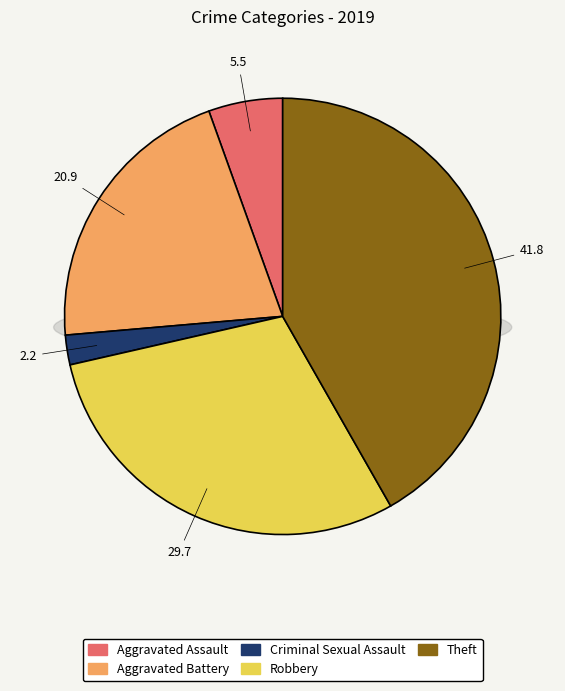

Which category has the biggest portion of the pie?

Theft